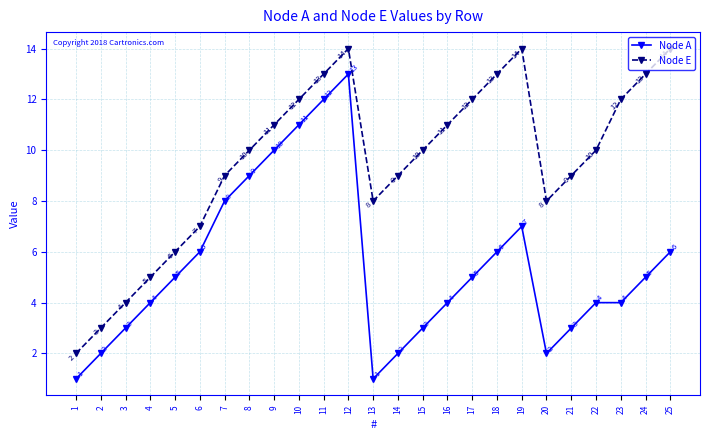

At which category is the sum across all series the highest?

12